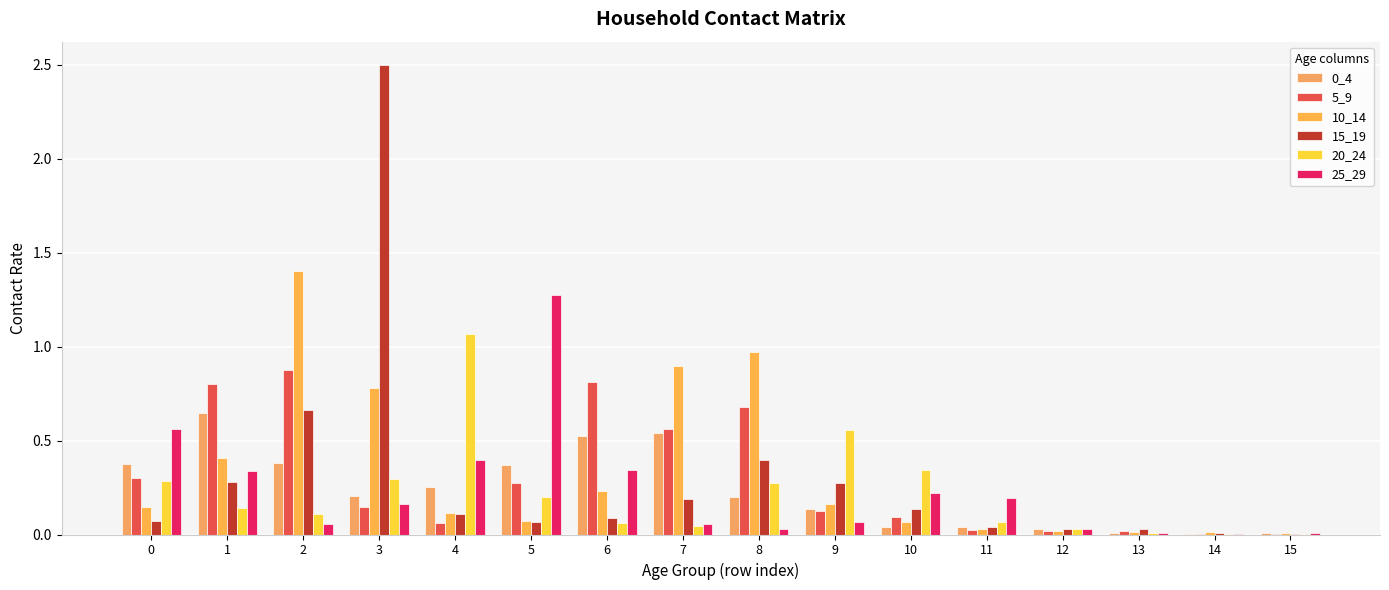

Are the bars horizontal?

No